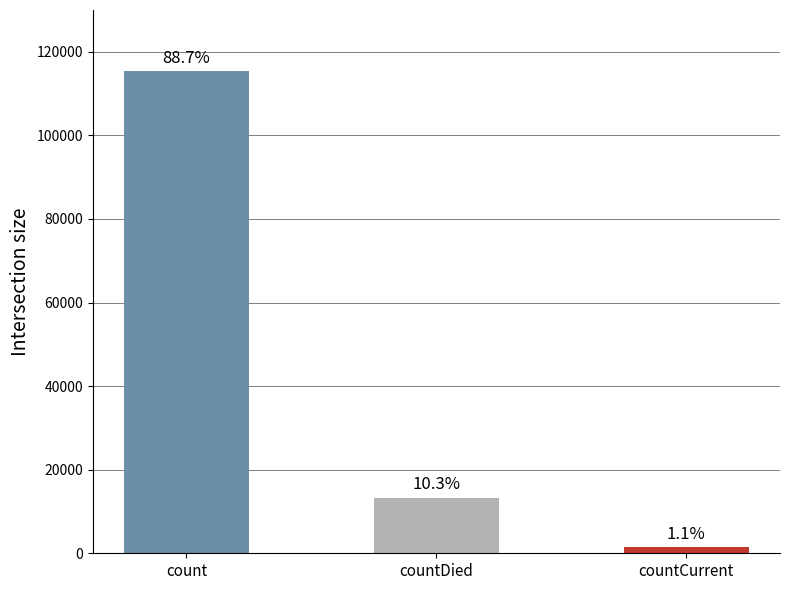

Read the value at countCurrent, to the nearest 50.

1400